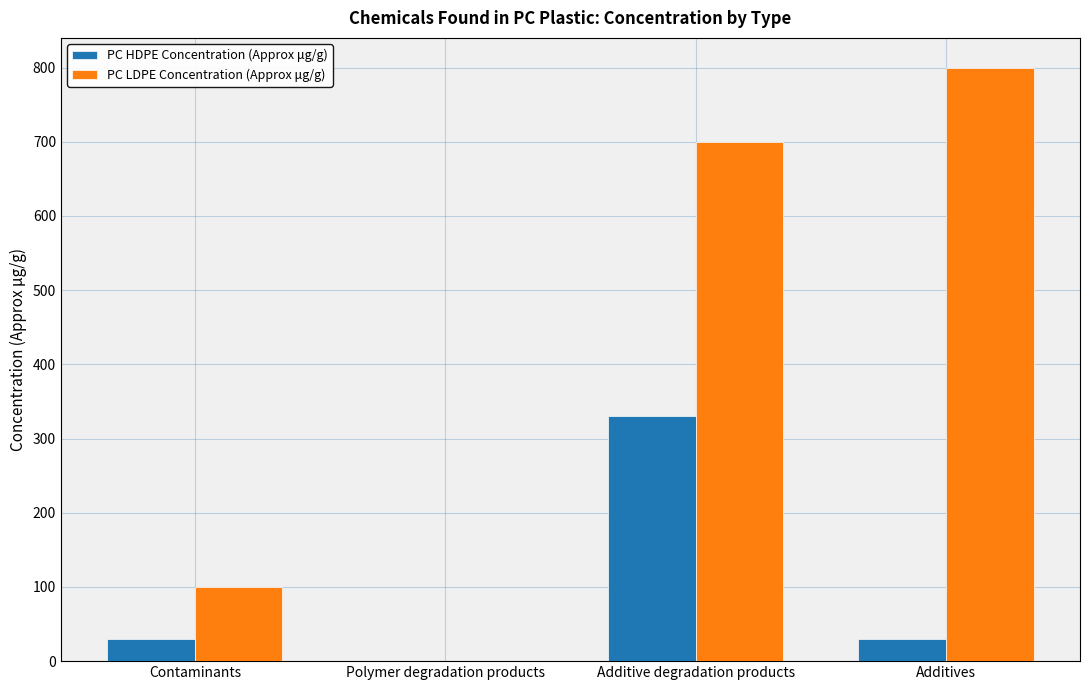

Is it true that PC HDPE Concentration (Approx μg/g) equals 330 at Additive degradation products?

True